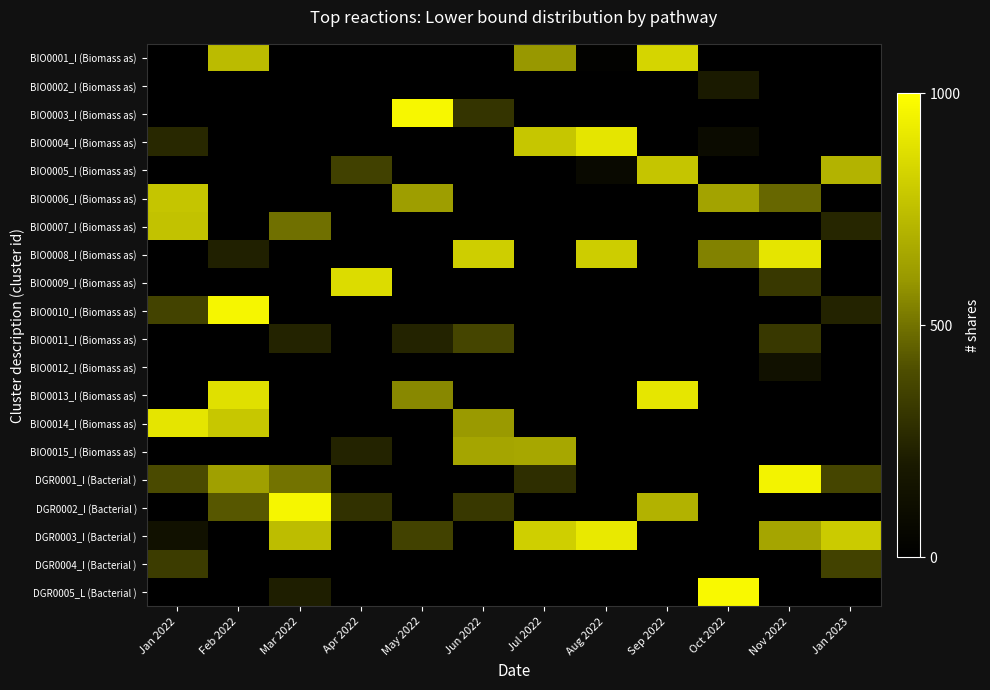

What is the spread (max minus min) of values at Aug 2022?

913.2